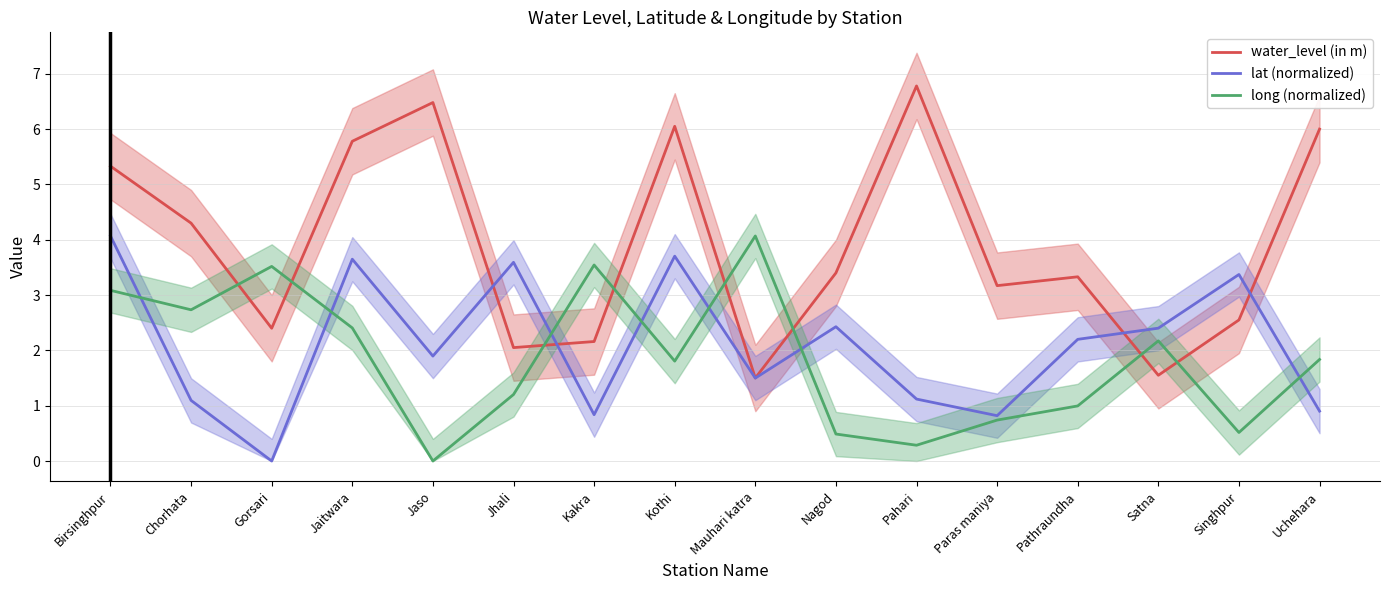

What is the total value across all series at Mauhari katra?

7.1